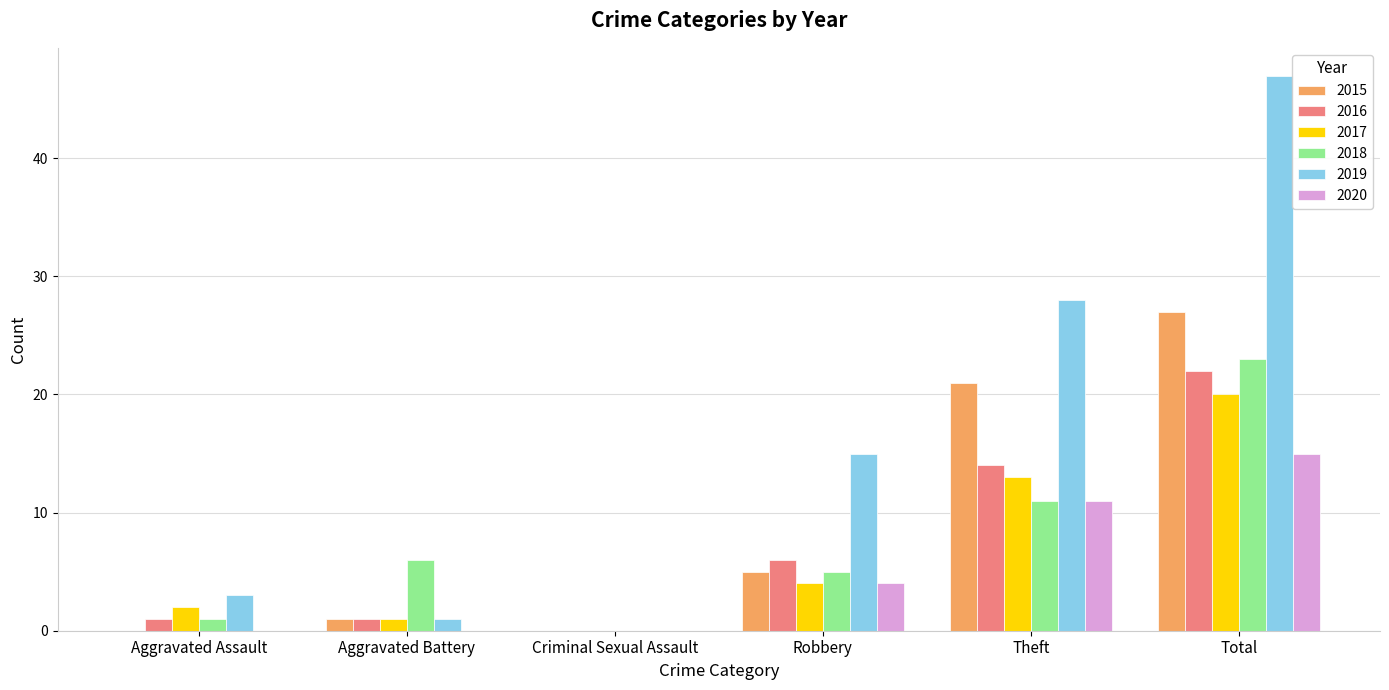

True or false: 2020 has a value of 2 at Robbery.

False